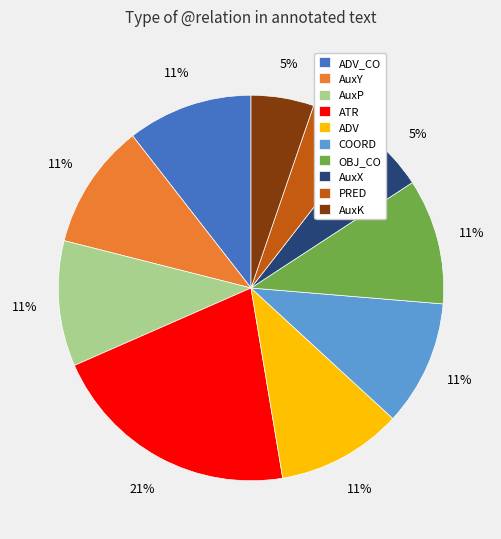

To the nearest percent, what is the difference between the largest and smallest slice percentages?

16%